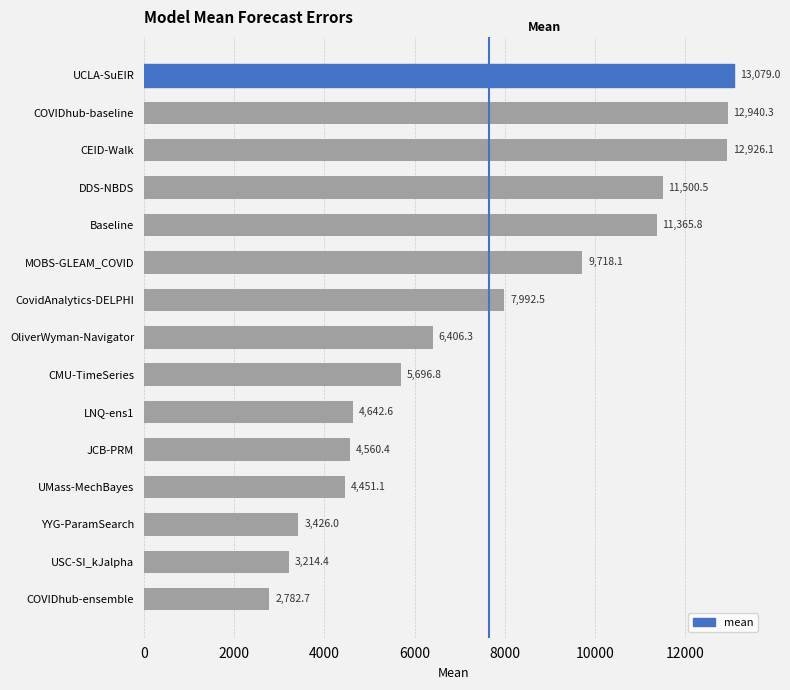

What is the label of the 14th bar from the top?

USC-SI_kJalpha